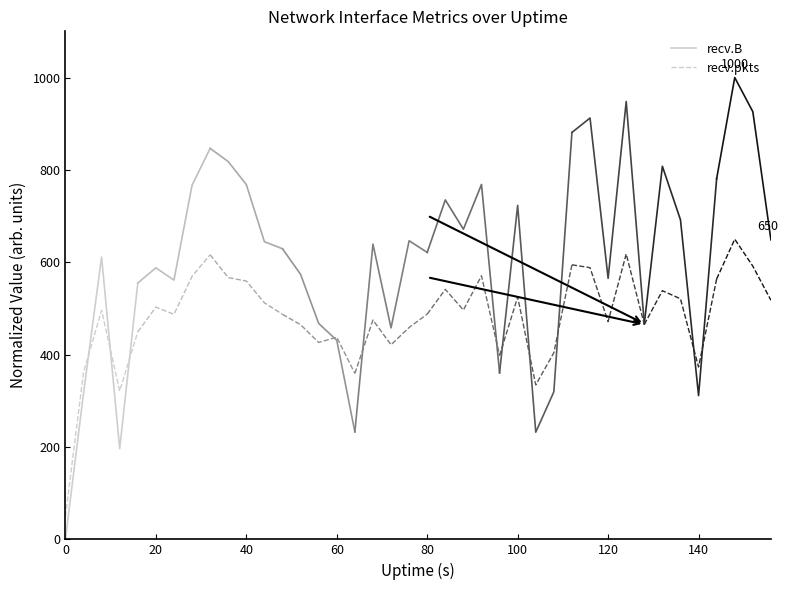

List the series in order of their overall mean, highest first.

recv.B, recv.pkts